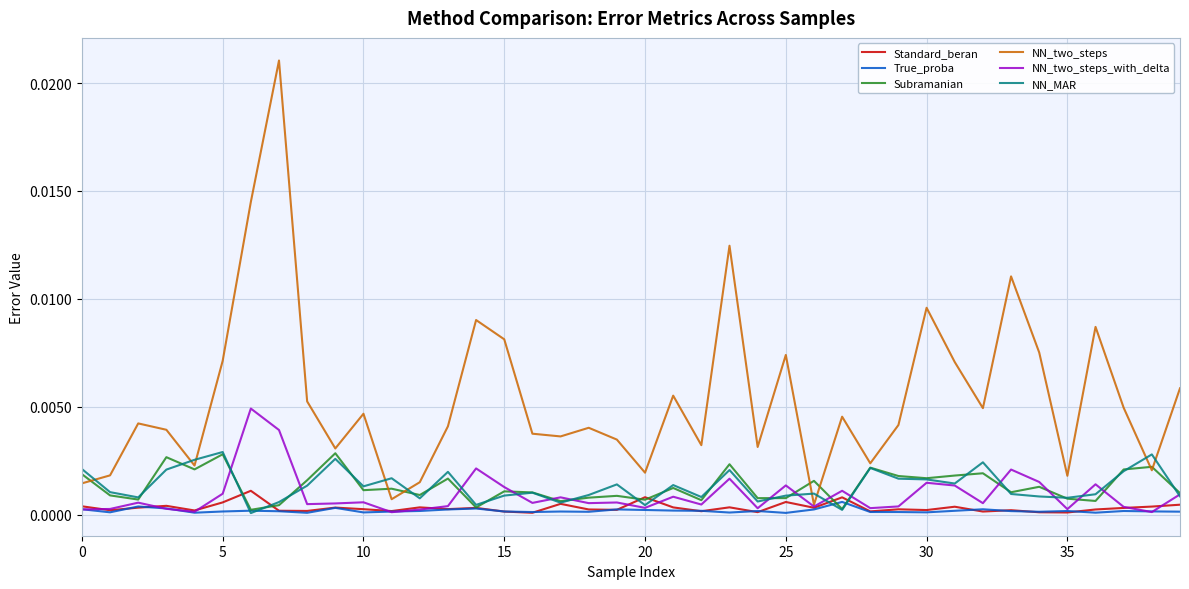

How many lines are shown in the chart?

6